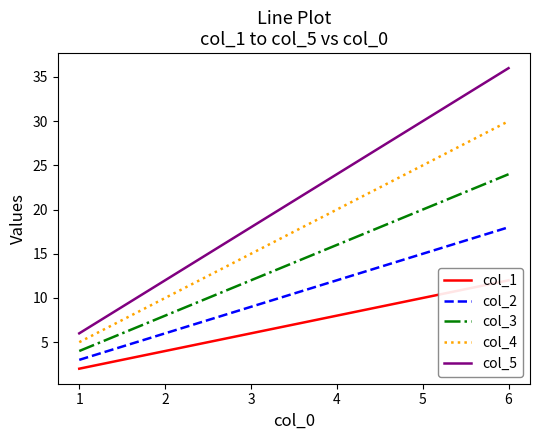

Reading right to left, what are all the values shown in this chart?

col_1: 12	10	8	6	4	2
col_2: 18	15	12	9	6	3
col_3: 24	20	16	12	8	4
col_4: 30	25	20	15	10	5
col_5: 36	30	24	18	12	6